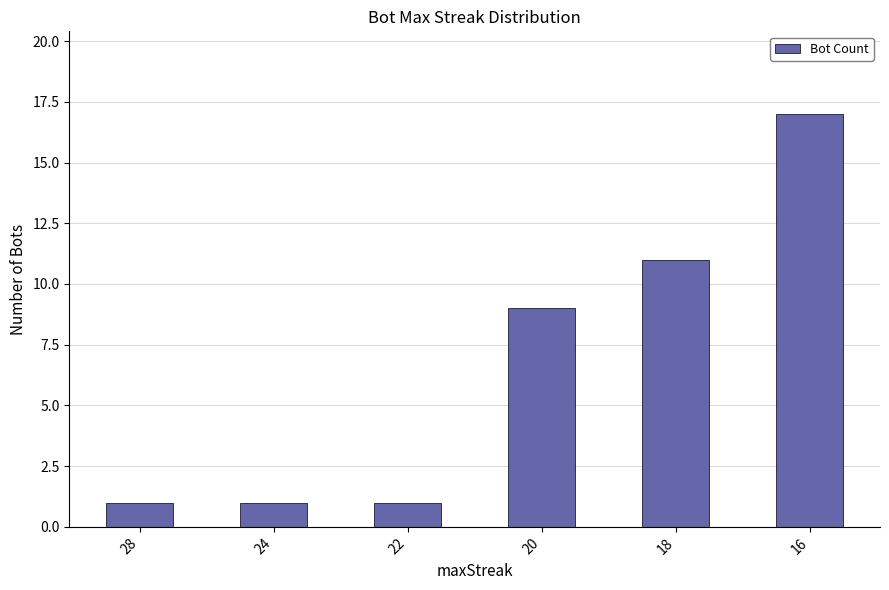

What is the smallest value displayed?

1